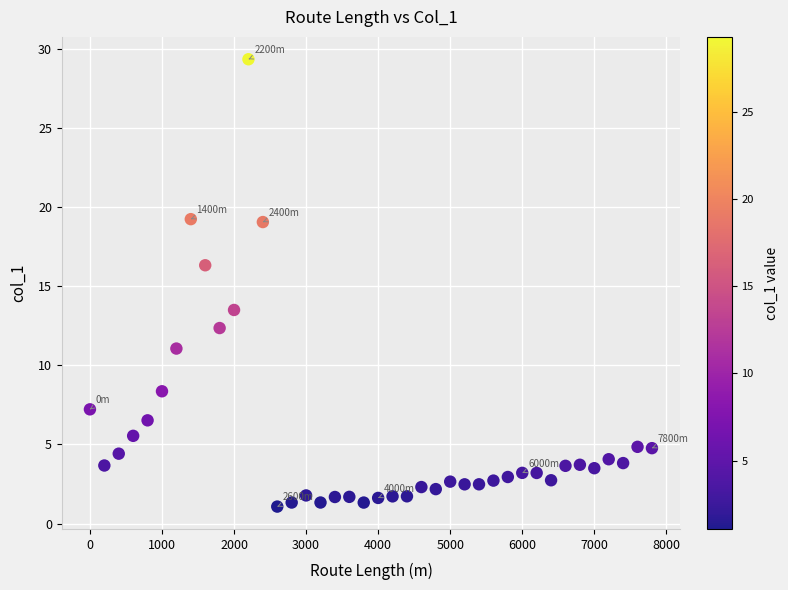

What is the range of Y values (max minus min)?

28.3